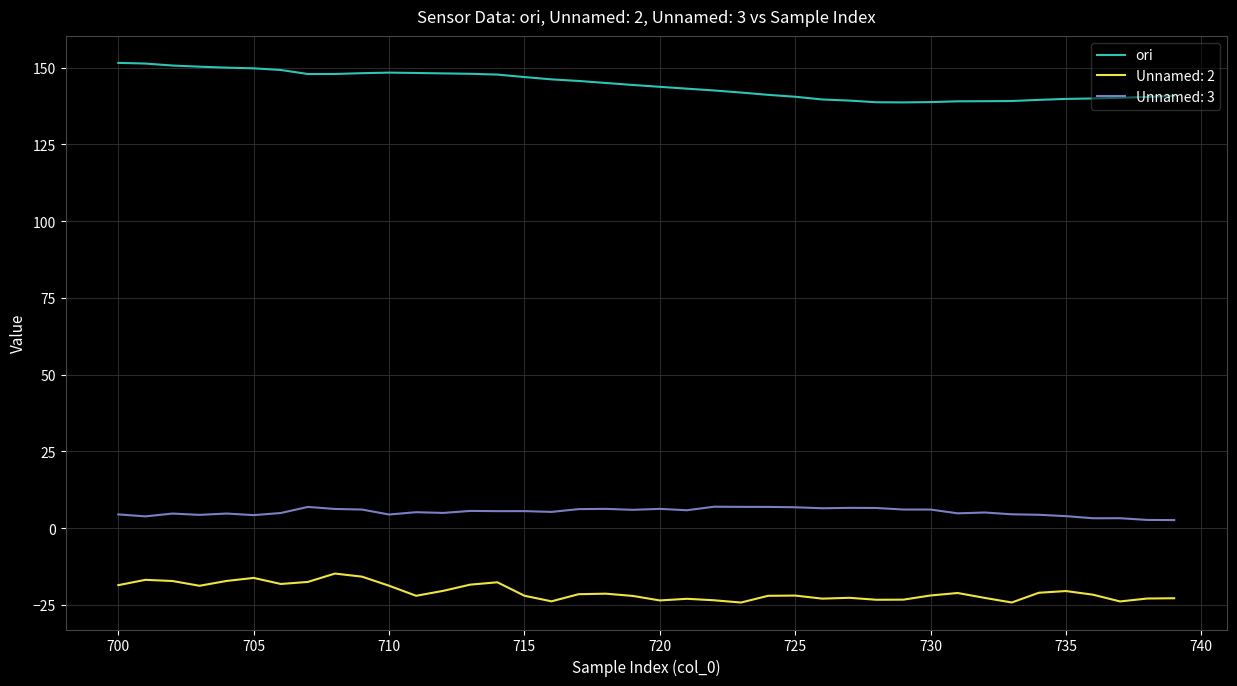

Which series has the largest total across all categories?

ori